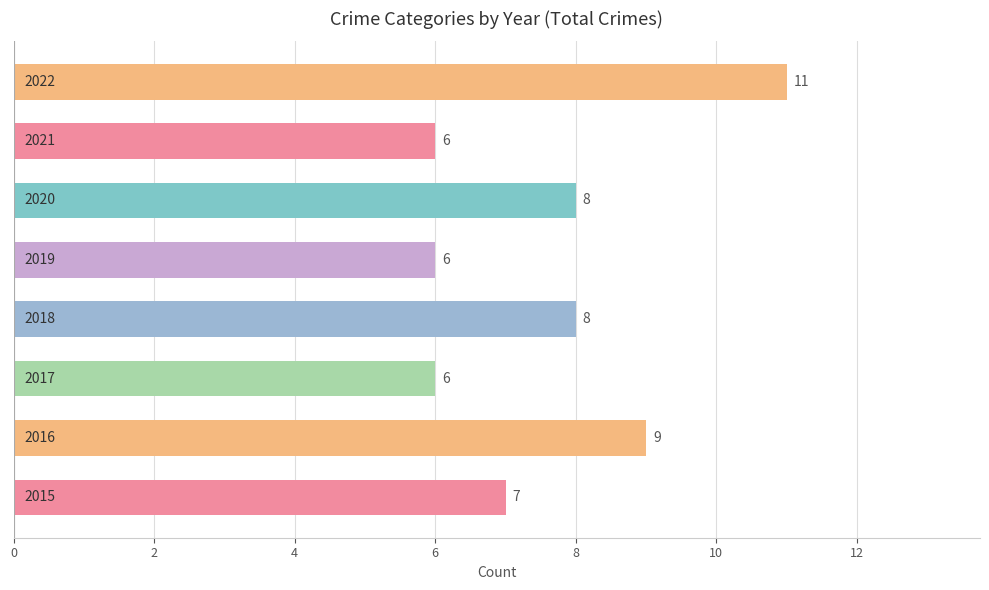

How many values are between 6 and 9?

7